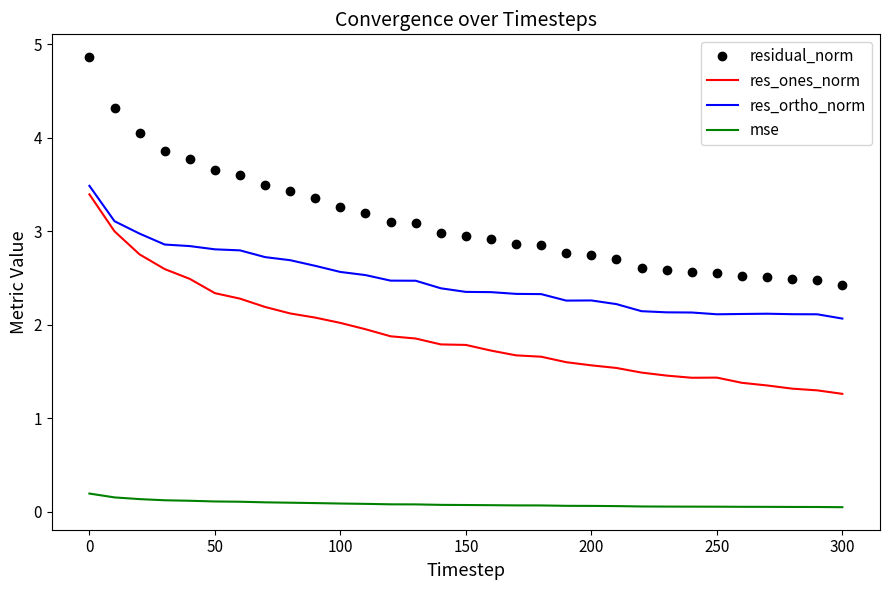

Rank the series by their average value, from highest to lowest.

residual_norm, res_ortho_norm, res_ones_norm, mse